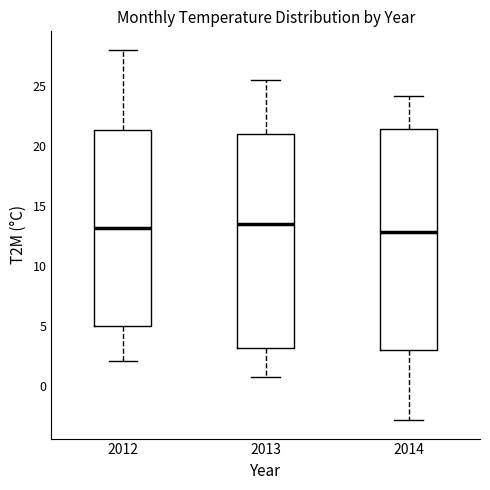

Reading left to right, transcribe this box plot: for each box, give where its median line is, the range the box spans, and where its two whiskers end, as read against the y-axis. The values are not printed on the chart, so give them approximately, as read against the axis.

2012: median 13.0, box 5.0 to 21.5, whiskers 2.0 to 28.0
2013: median 13.5, box 3.0 to 21.0, whiskers 0.5 to 25.5
2014: median 13.0, box 3.0 to 21.5, whiskers -3.0 to 24.0